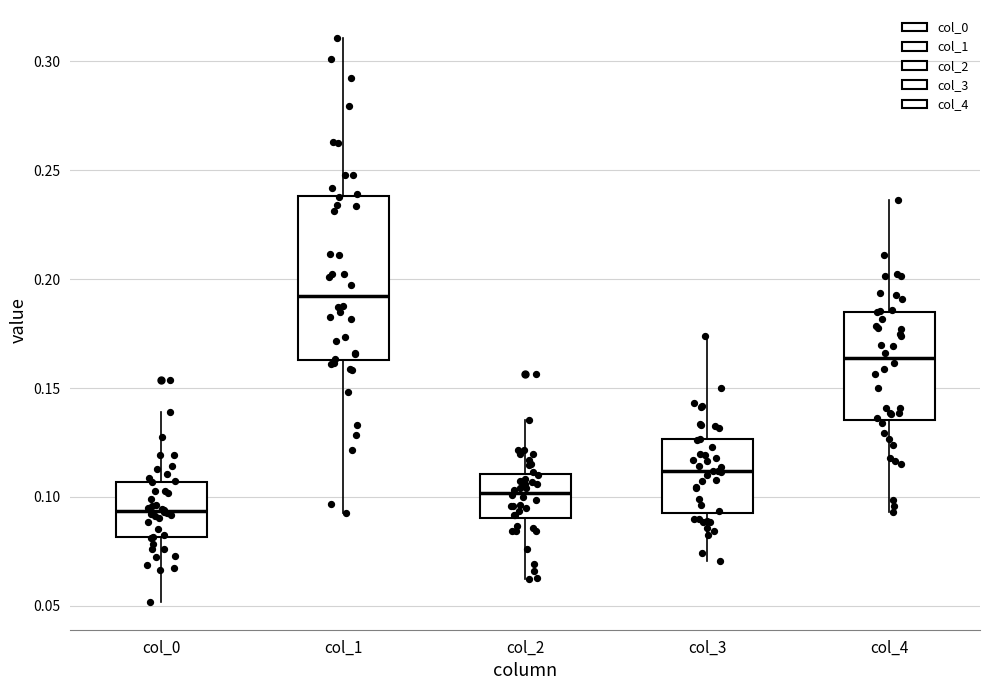

Reading left to right, read every box against the y-axis: the position of its median line, the range the box covers, and the ends of its whiskers. The values are not printed on the chart, so give them approximately, as read against the axis.

col_0: median 0.095, box 0.080 to 0.105, whiskers 0.050 to 0.140
col_1: median 0.190, box 0.165 to 0.240, whiskers 0.095 to 0.310
col_2: median 0.100, box 0.090 to 0.110, whiskers 0.060 to 0.135
col_3: median 0.110, box 0.095 to 0.125, whiskers 0.070 to 0.175
col_4: median 0.165, box 0.135 to 0.185, whiskers 0.095 to 0.235